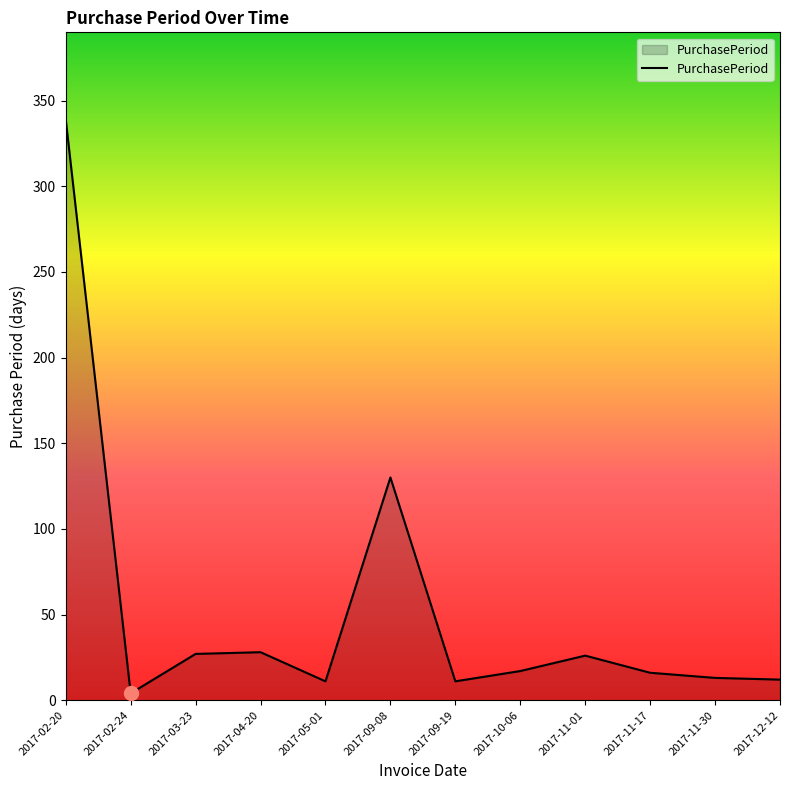

How many lines are shown in the chart?

1